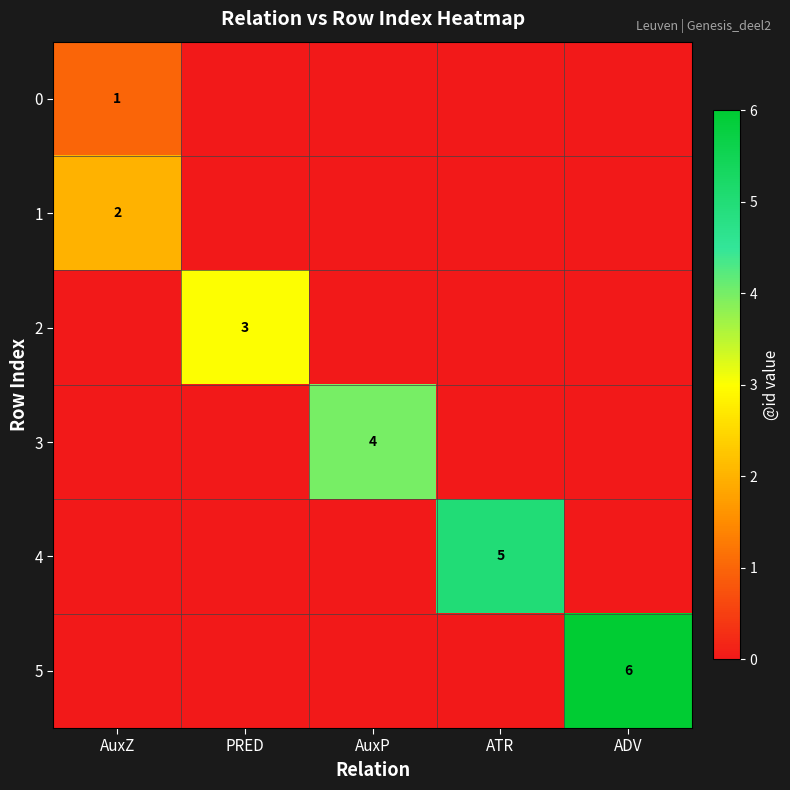

Is it true that 4 equals 3 at ATR?

False